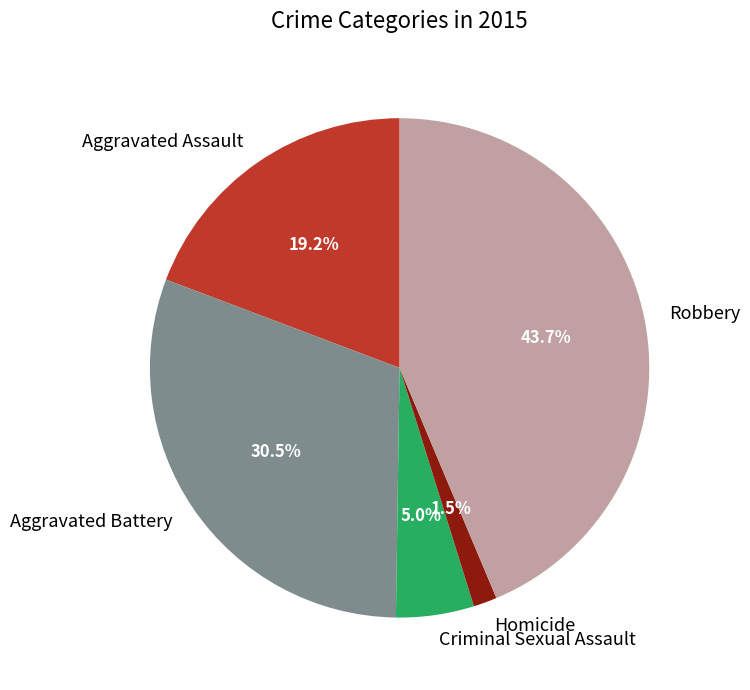

What portion of the pie excludes Robbery?

56.3%